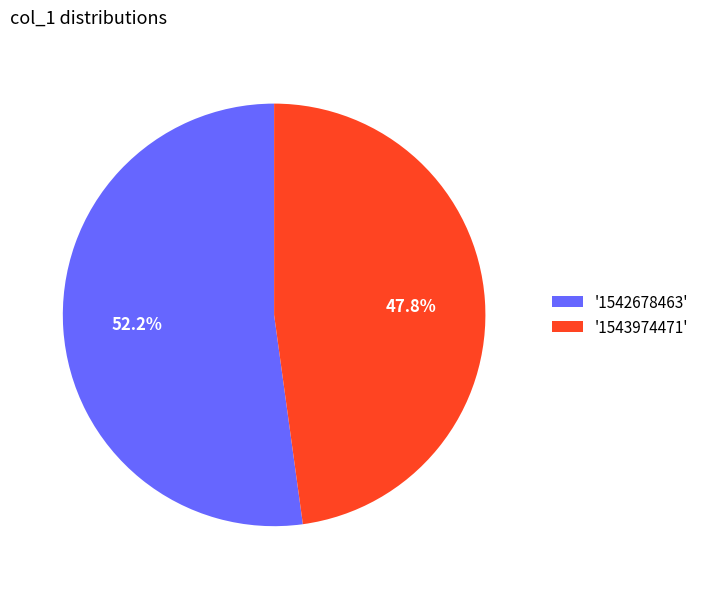

Which category accounts for the majority?

'1542678463'